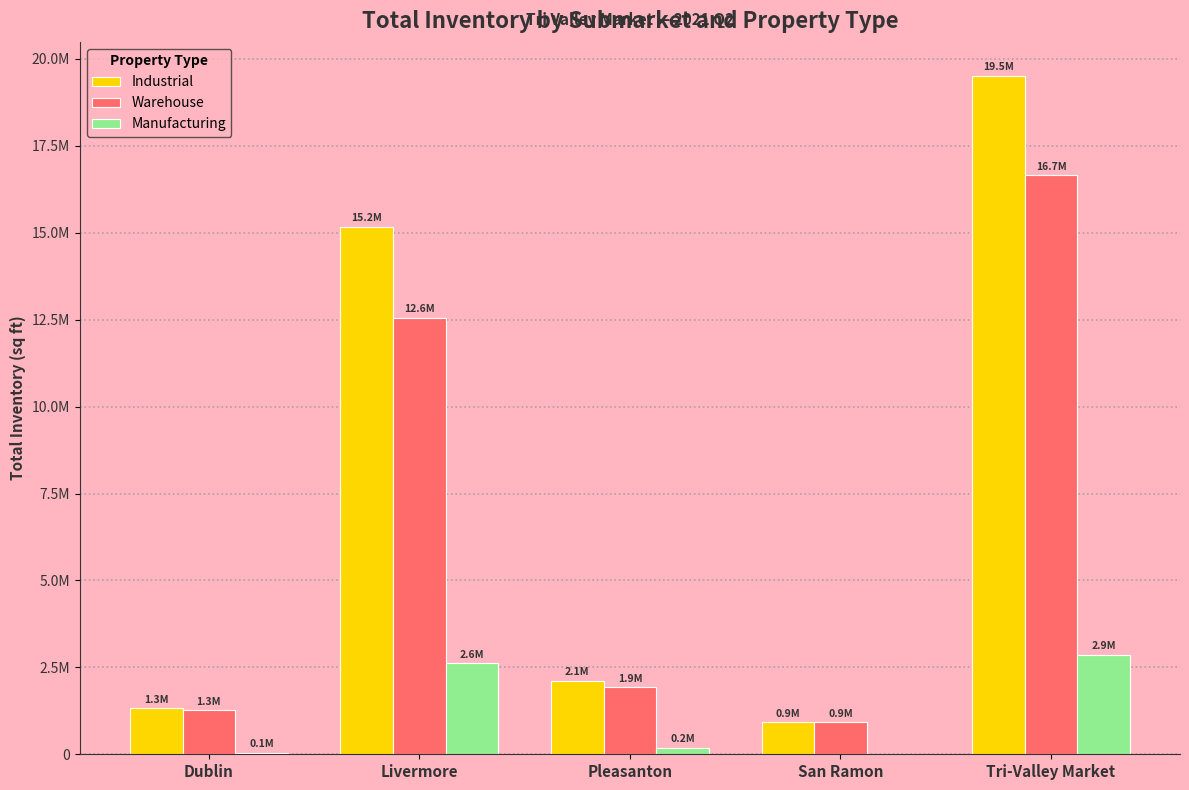

Reading left to right, transcribe all the data shown in this chart.

Industrial: Dublin=1316832	Livermore=15168365	Pleasanton=2114693	San Ramon=914449	Tri-Valley Market=19514339
Warehouse: Dublin=1266192	Livermore=12554839	Pleasanton=1921578	San Ramon=914449	Tri-Valley Market=16657058
Manufacturing: Dublin=50640	Livermore=2613526	Pleasanton=193115	San Ramon=0	Tri-Valley Market=2857281